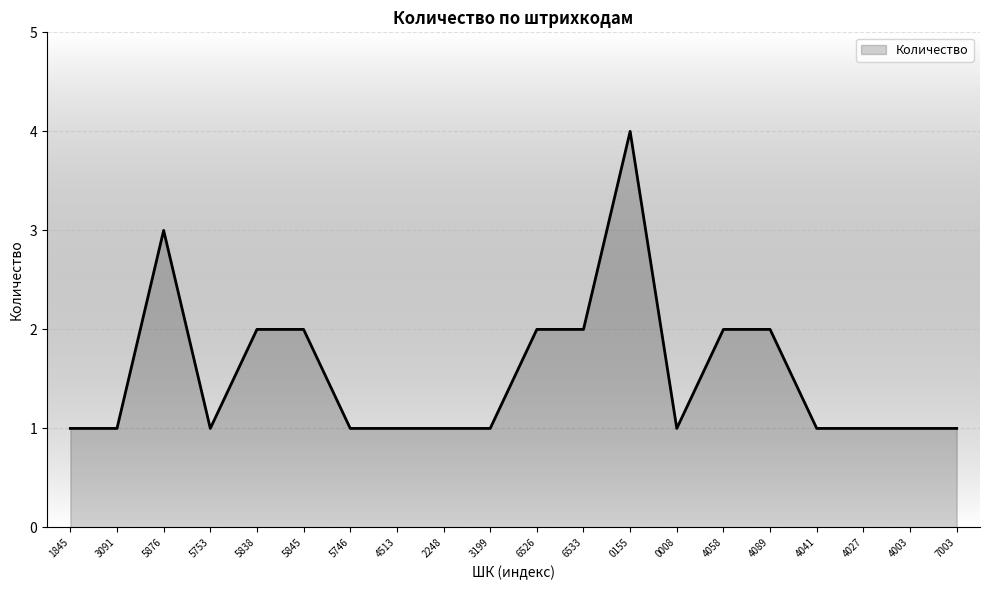

Which has a higher value, 0008 or 0155?

0155